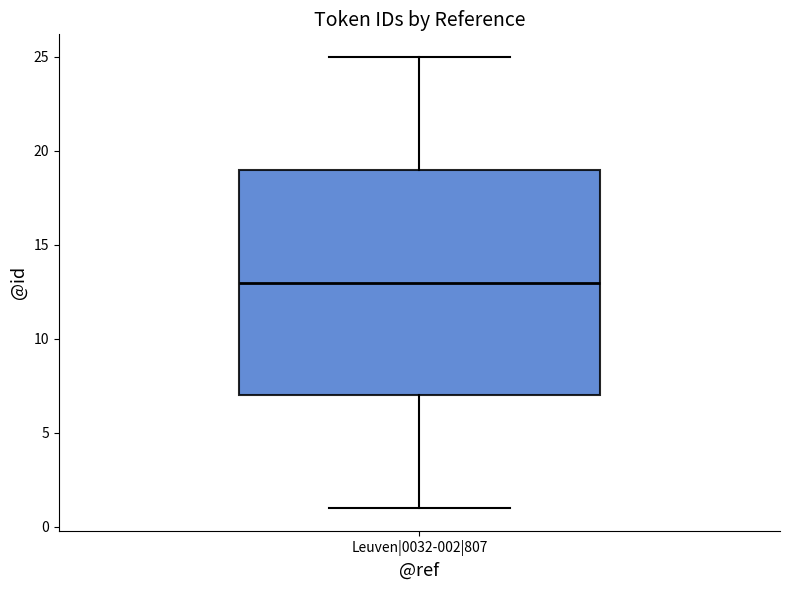

Read this box plot against the y-axis: the position of the median line, the range covered by the box, and the ends of both whiskers. The values are not printed on the chart, so give them approximately, as read against the axis.

median 13, box 7 to 19, whiskers 1 to 25